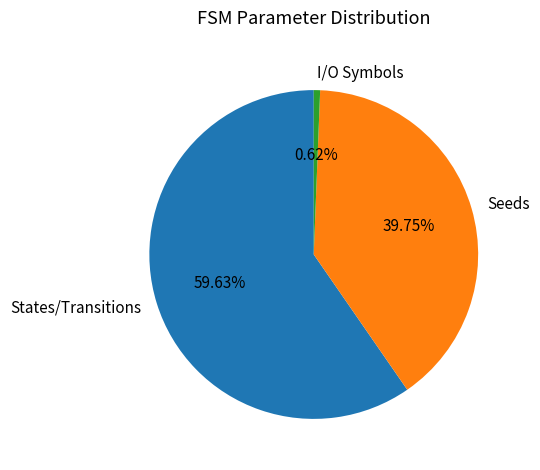

Do States/Transitions and I/O Symbols together represent more than half of the pie?

Yes